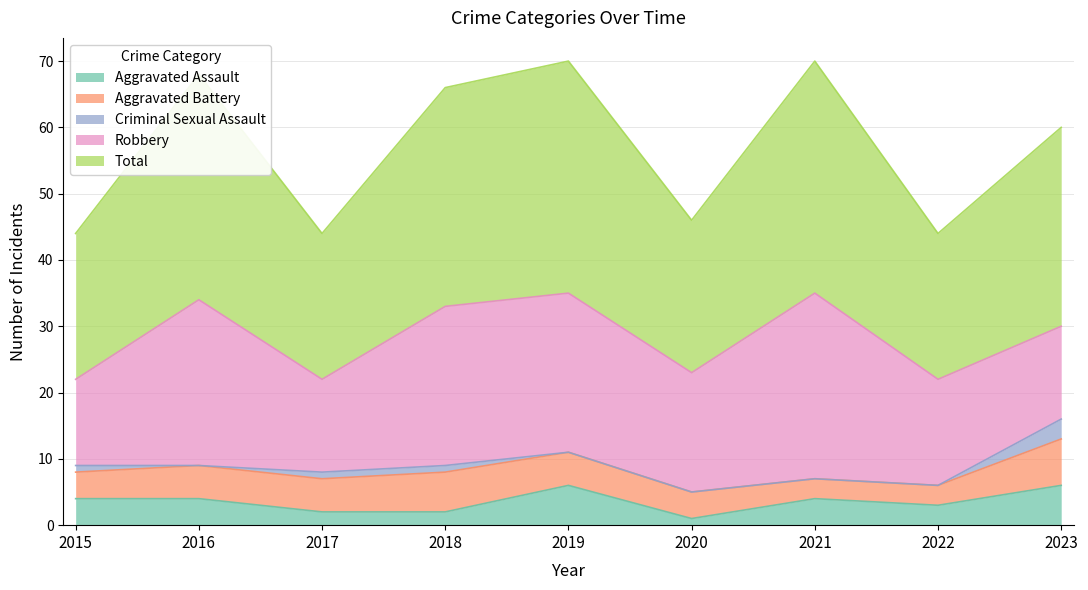

What is the lowest value of the Total series?

22